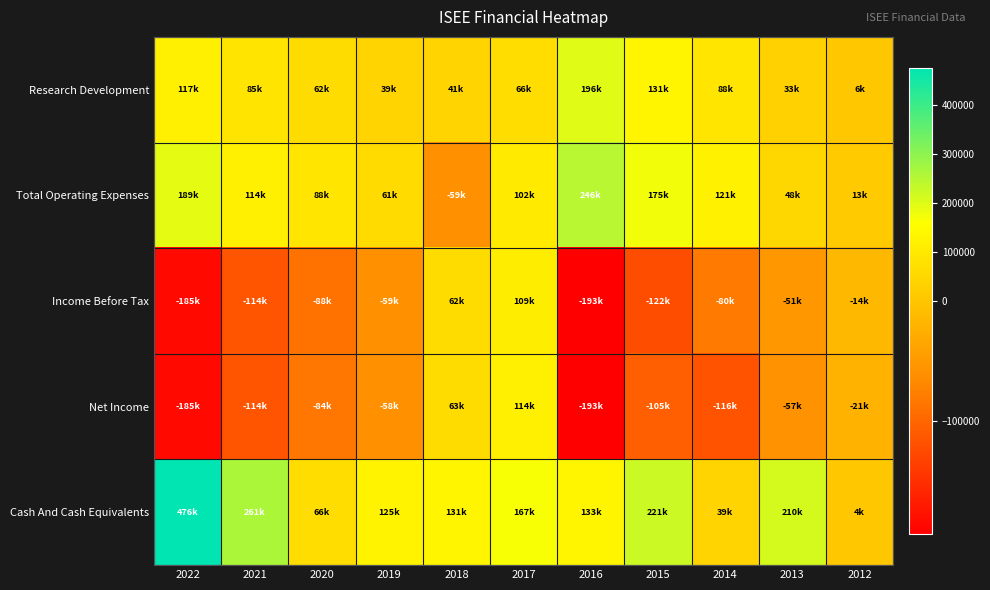

At how many categories does at least one series exceed 70960?

10